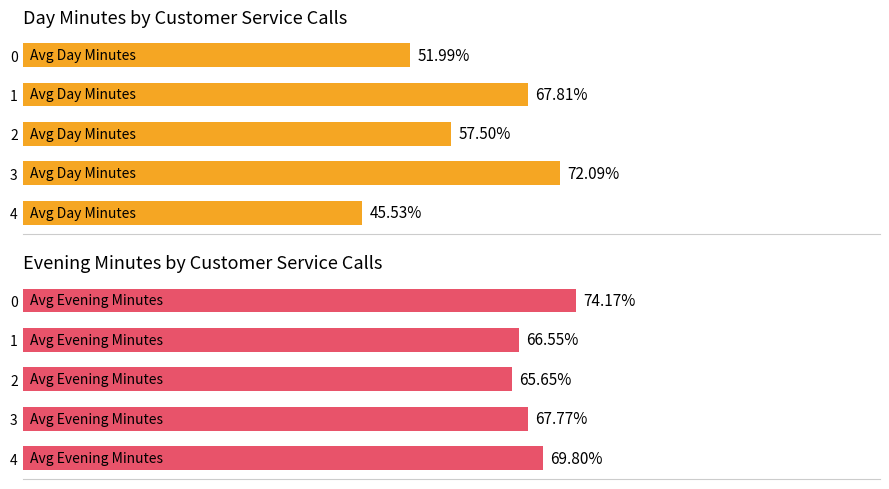

List the series in order of their overall mean, lowest first.

Avg Day Minutes, Avg Evening Minutes